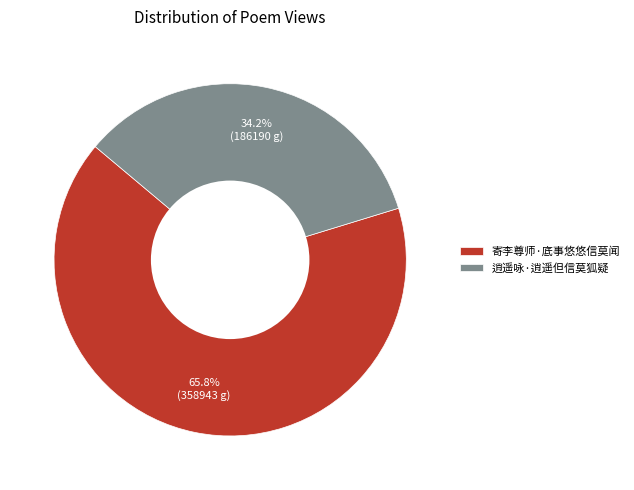

Is the sum of 逍遥咏·逍遥但信莫狐疑 and 寄李尊师·底事悠悠信莫闻 greater than half?

Yes